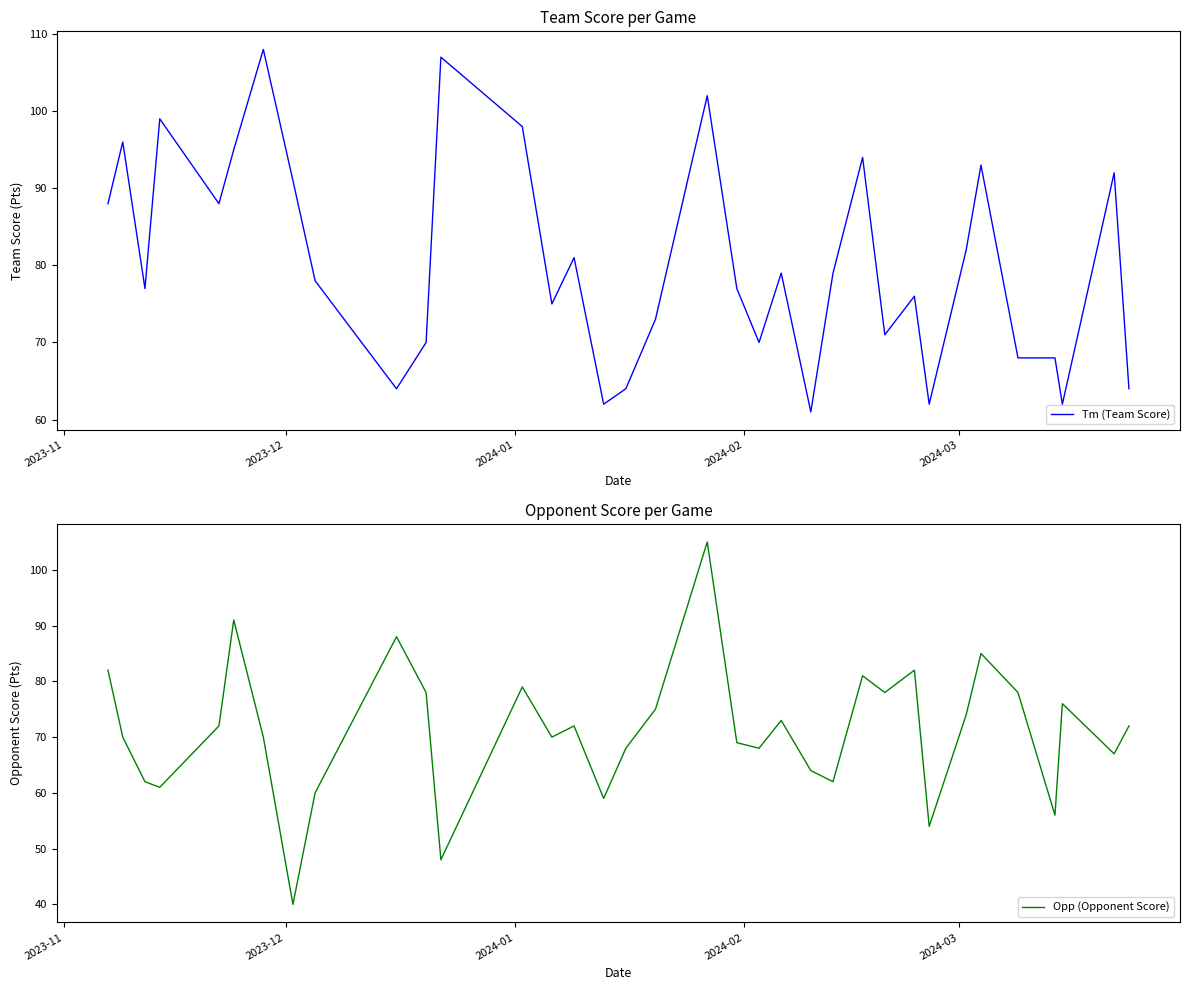

Rank the series by their average value, from highest to lowest.

Tm (Team Score), Opp (Opponent Score)